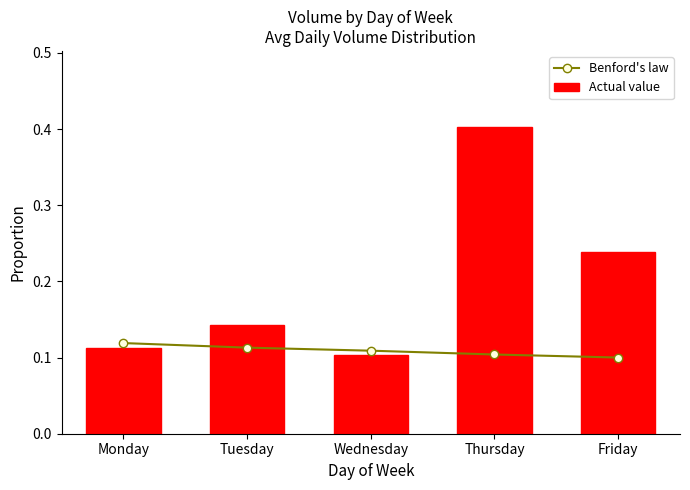

At how many categories does at least one series exceed 0?

5